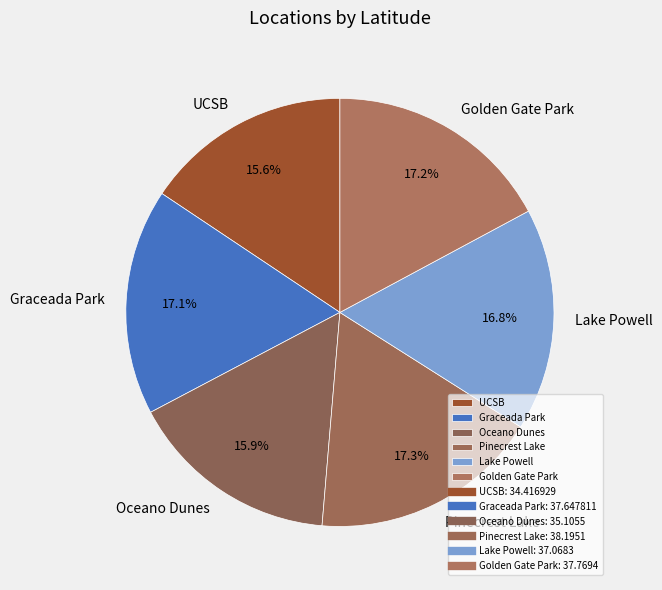

Combined, what portion of the pie is Graceada Park and Lake Powell?

33.9%